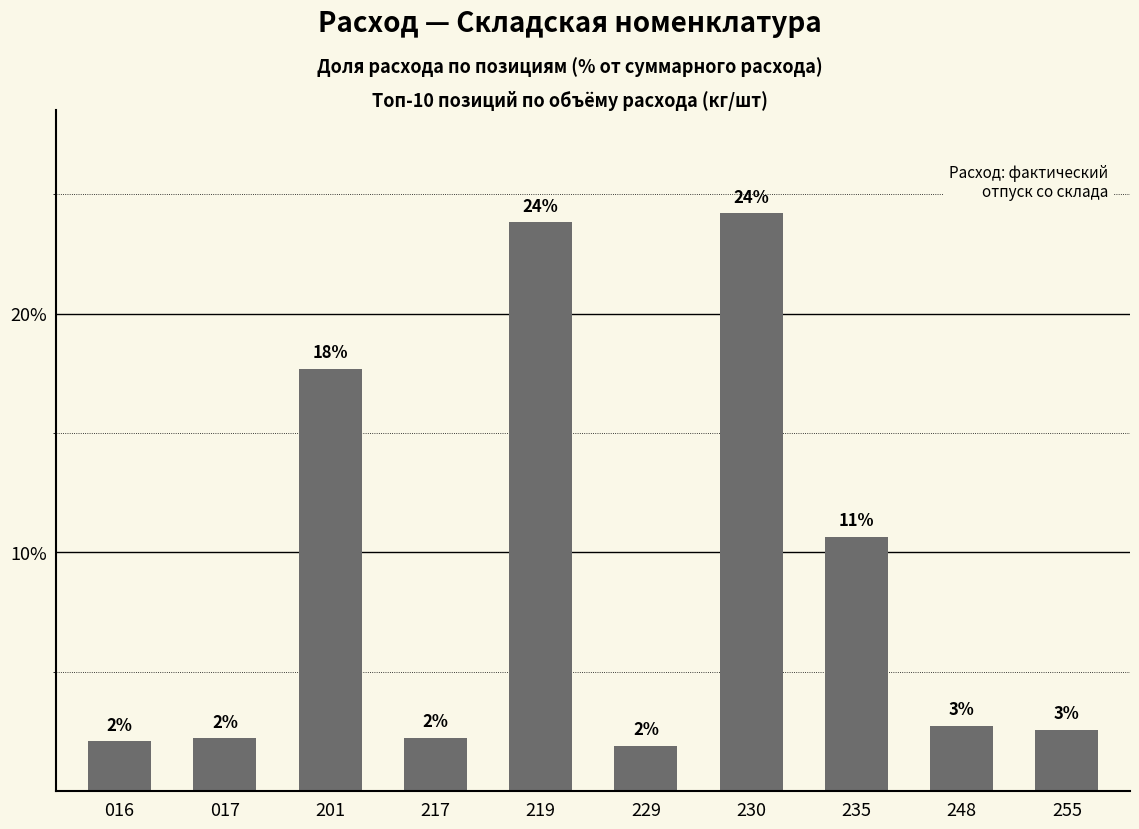

Which category has the highest value across all series?

230